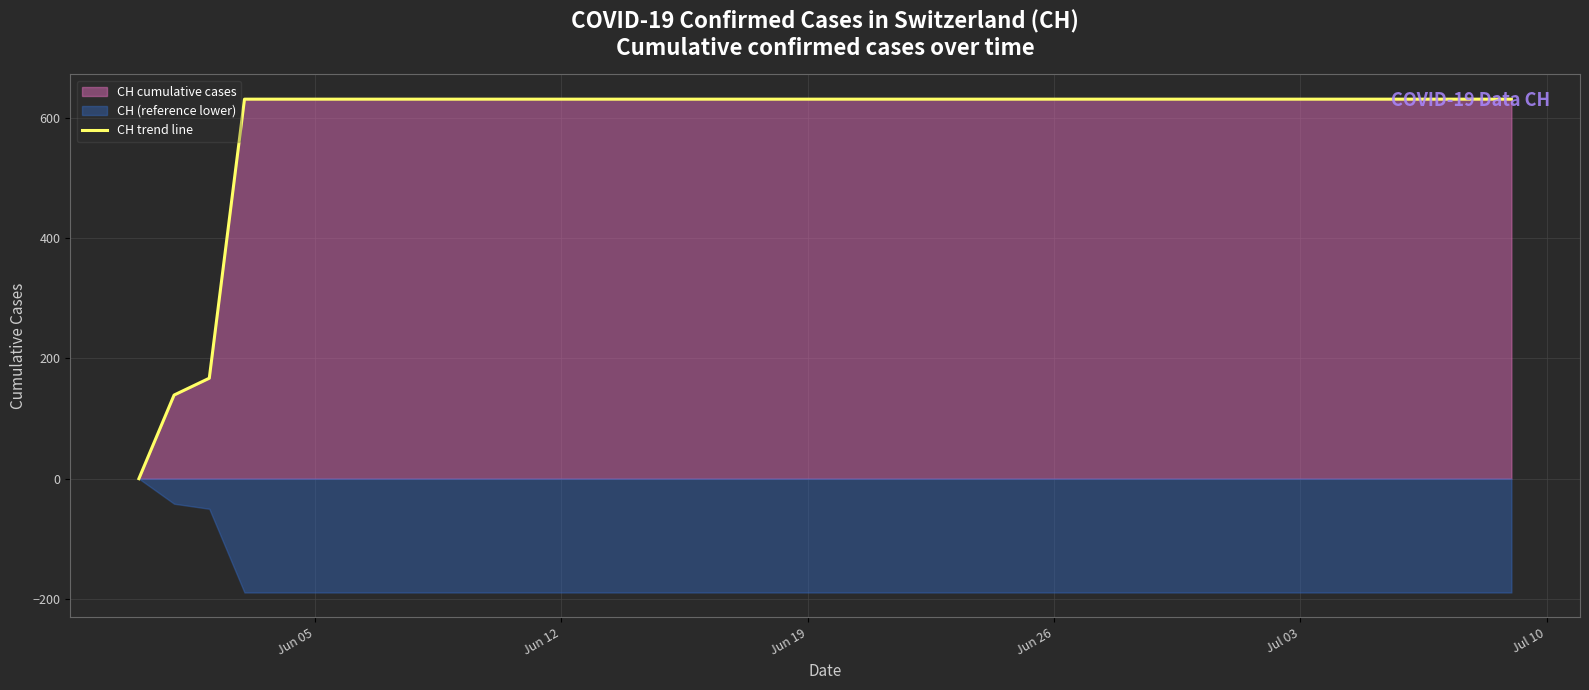

What is the difference between the maximum and minimum values?

631